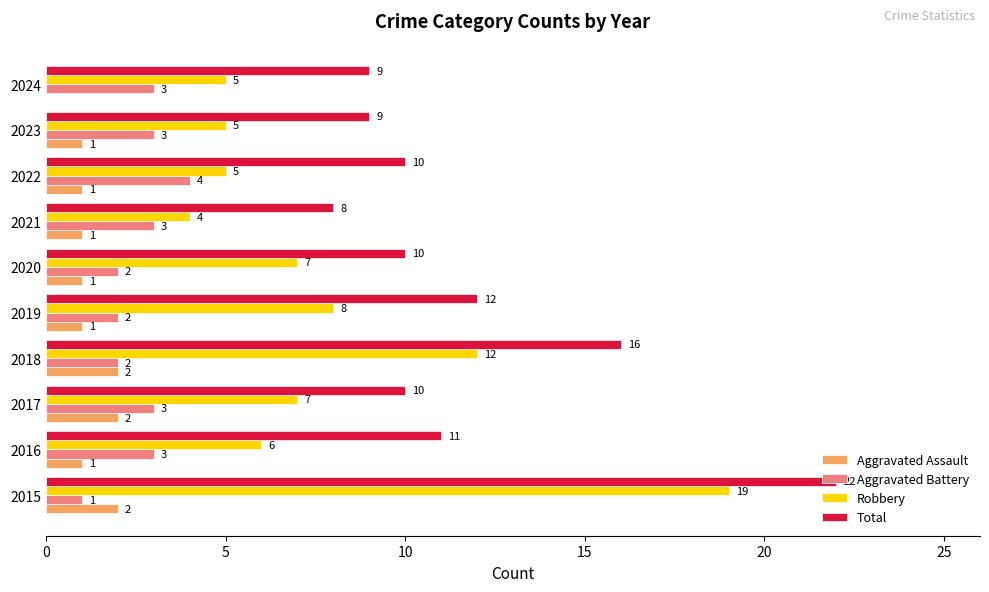

The Aggravated Battery series shows 2 at 2019. True or false?

True